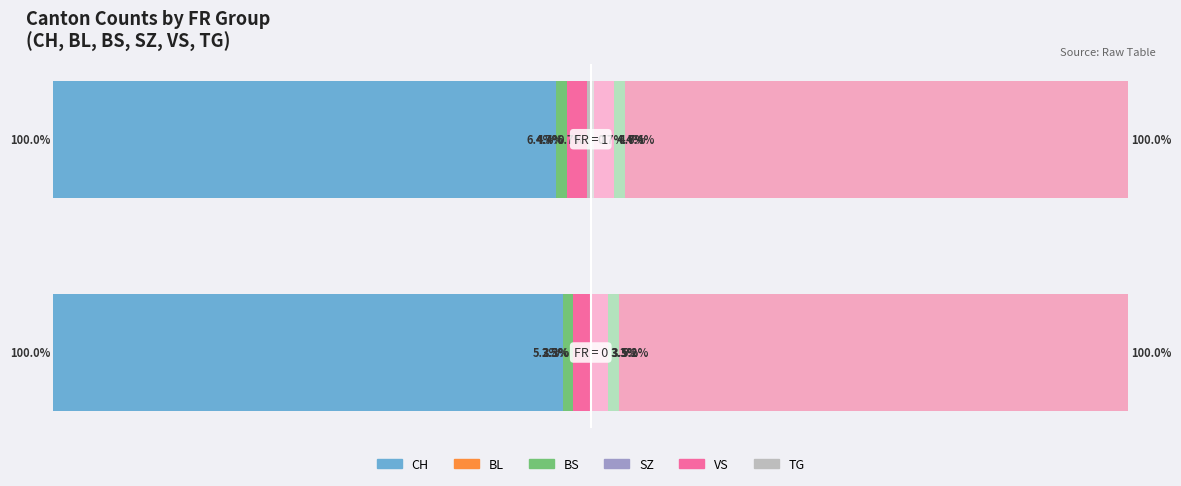

How many categories are shown in the chart?

2